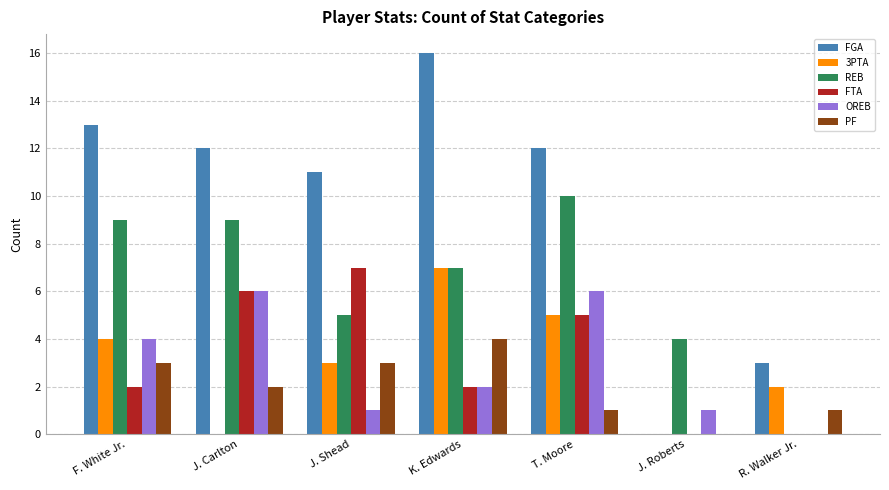

Which label corresponds to the largest value in the chart?

K. Edwards